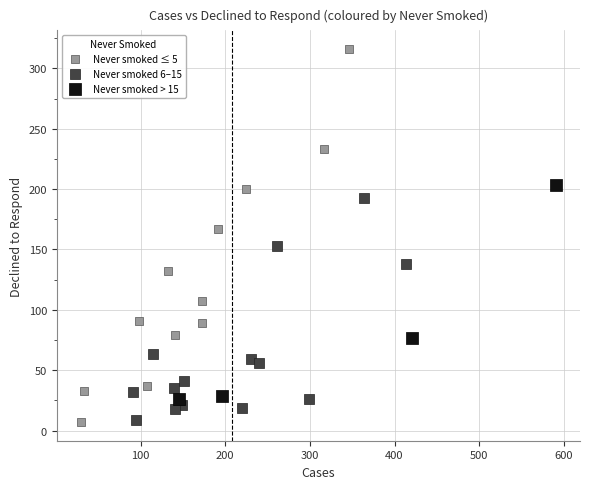

Which series has the largest Y range (max minus min)?

Never smoked ≤ 5